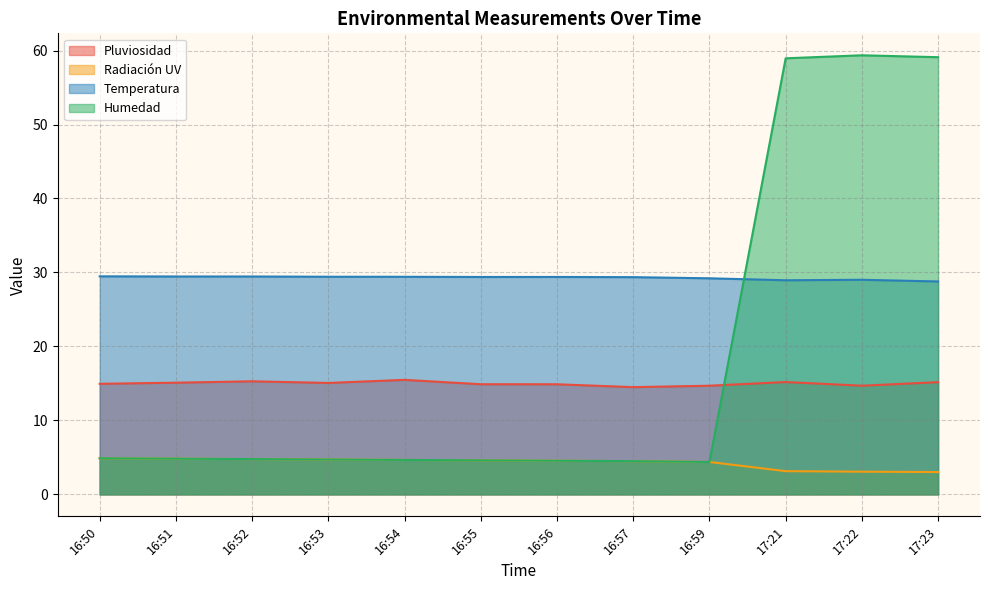

List the series in order of their peak value, lowest first.

Radiación UV, Pluviosidad, Temperatura, Humedad